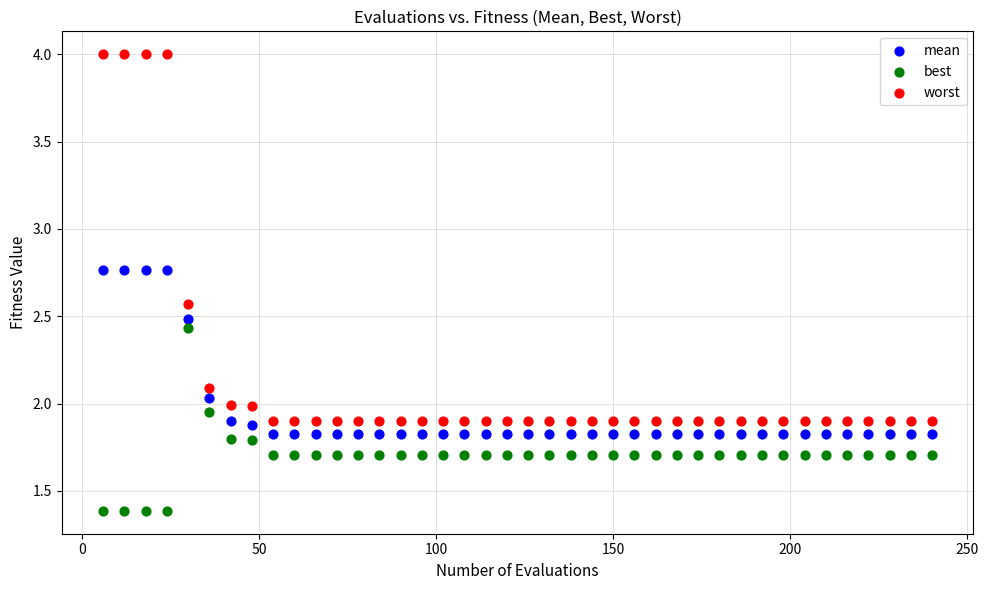

Across all data points, what is the range of X values (max minus min)?

234.0